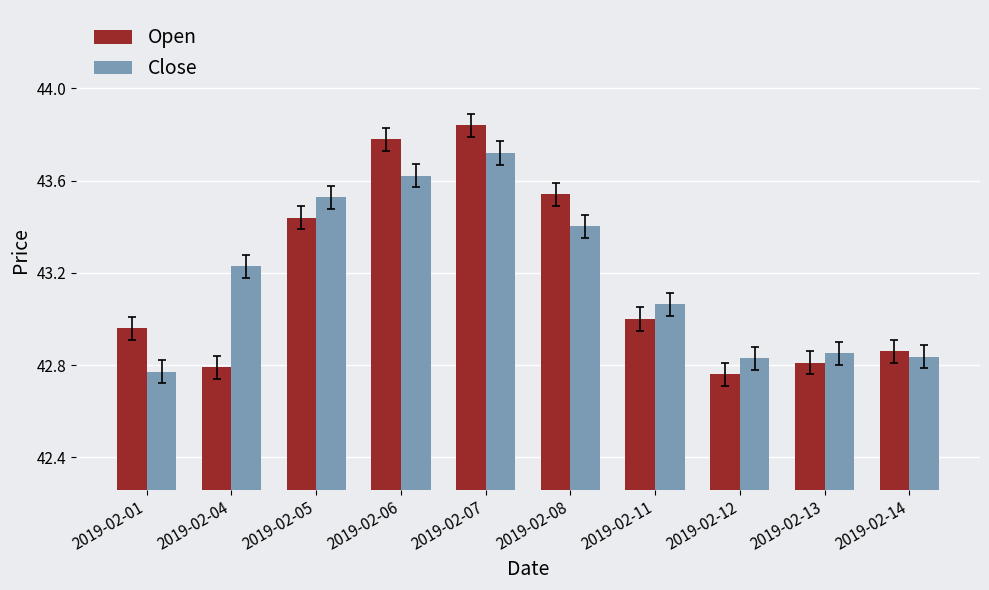

Are the bars horizontal?

No